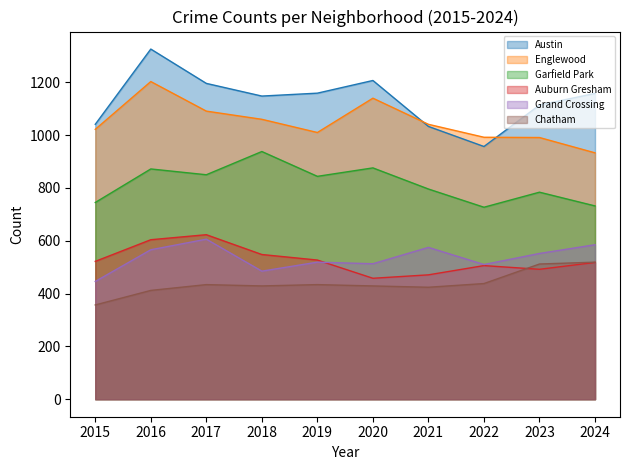

Reading left to right, transcribe all the data shown in this chart.

Austin: 1041	1326	1196	1148	1159	1207	1033	957	1114	1158
Englewood: 1022	1203	1091	1060	1010	1140	1041	992	991	933
Garfield Park: 745	872	850	938	844	876	796	727	784	732
Auburn Gresham: 522	604	623	548	527	458	471	506	492	518
Grand Crossing: 446	566	606	485	519	513	575	510	552	585
Chatham: 357	412	434	429	434	429	424	438	512	519